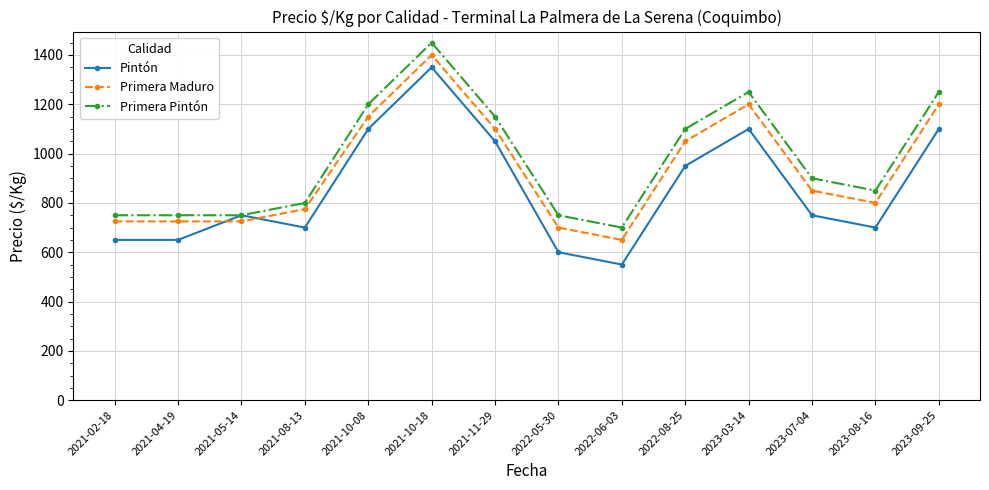

What is the label of the 12th point from the left?

2023-07-04